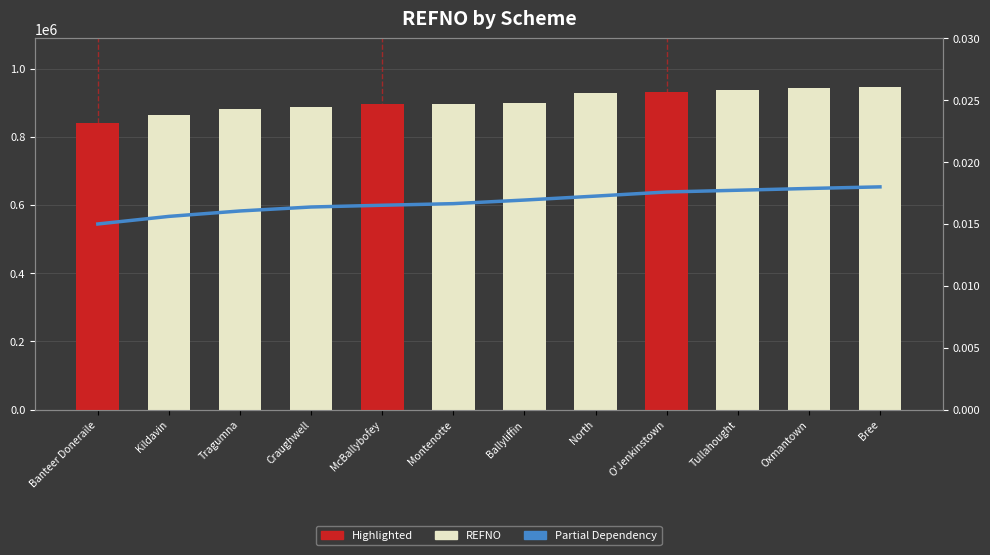

Is it true that REFNO equals 896997.0 at Montenotte?

True